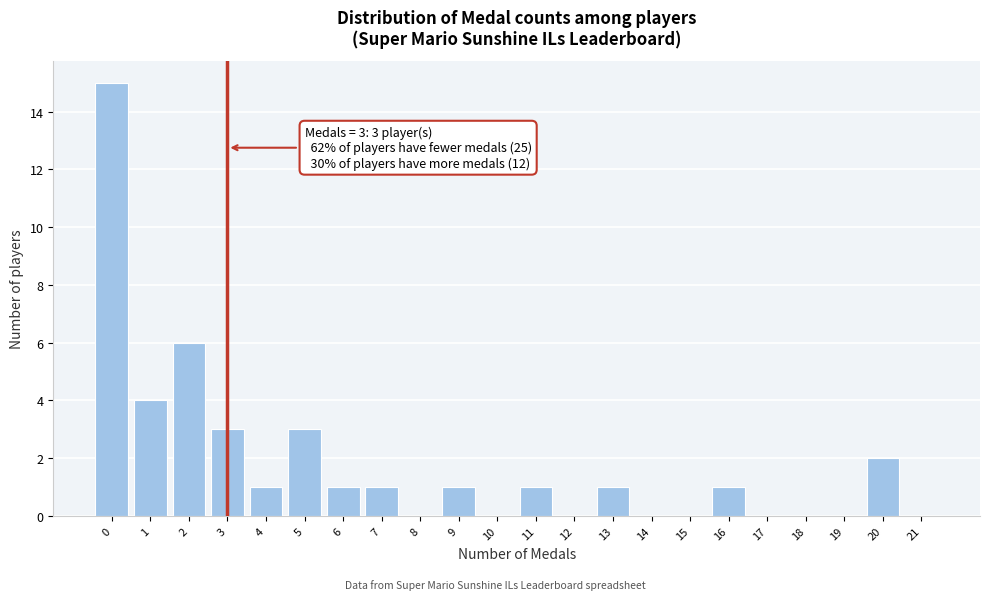

Which range on the x-axis has the tallest bar?

-0.5 to 0.5